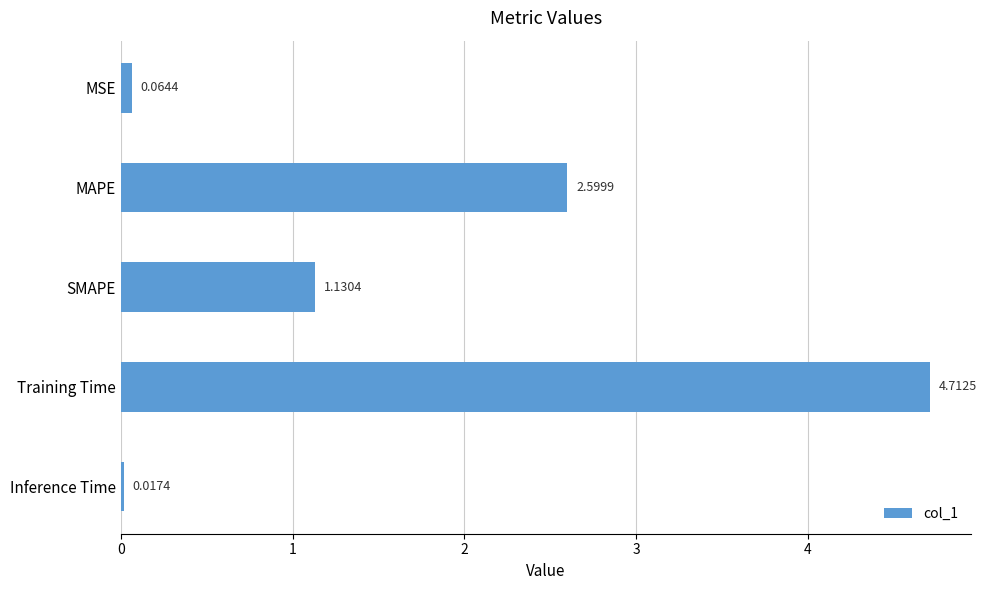

At which label is the value closest to 2?

MAPE